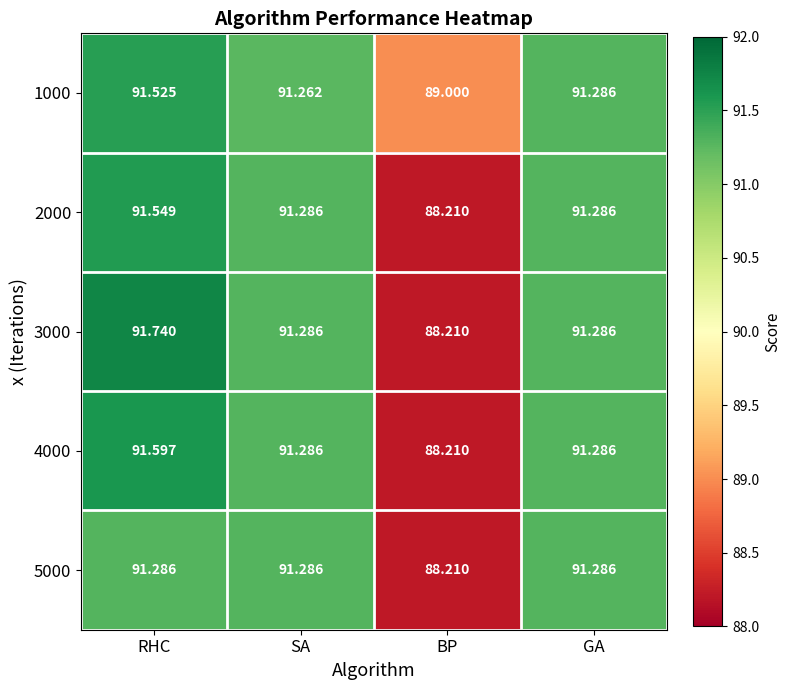

How many categories are shown in the chart?

4